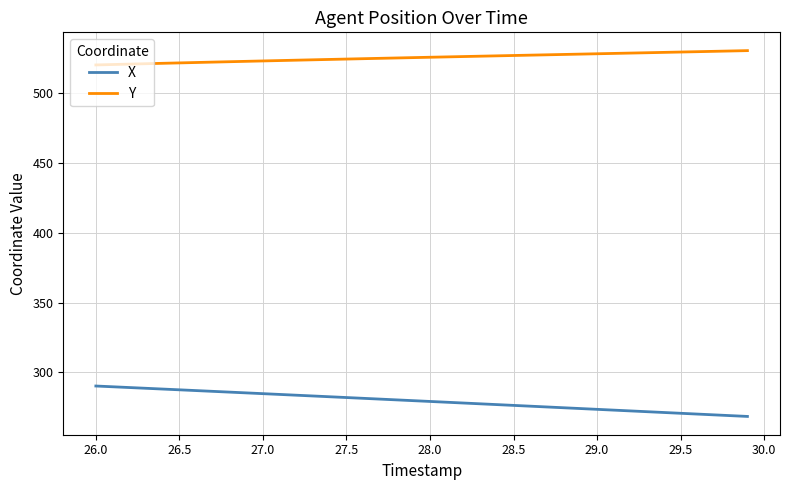

Does the chart display data point markers on the line(s)?

No